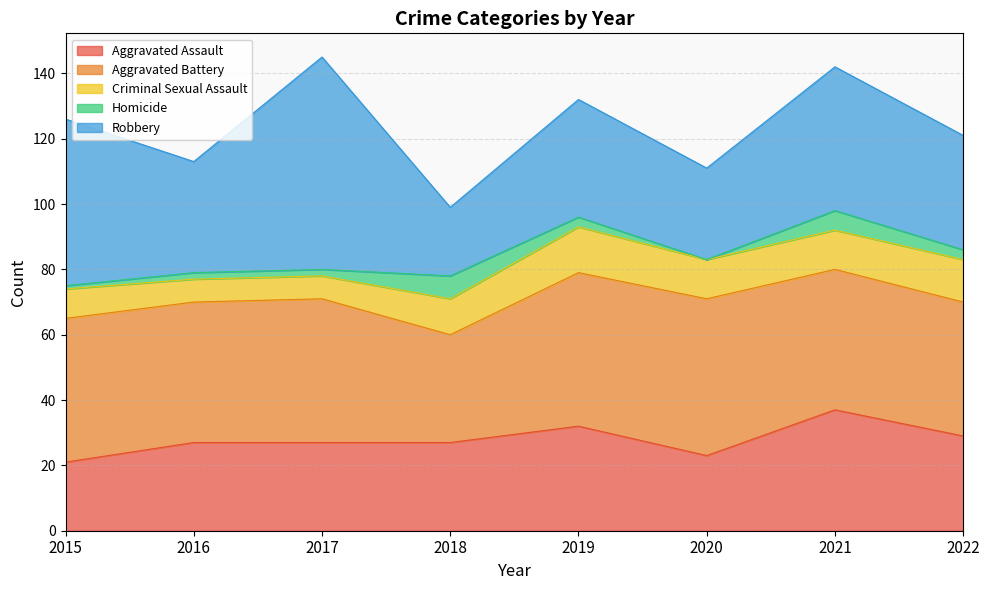

Count the Homicide values in the range 2 to 6.

5